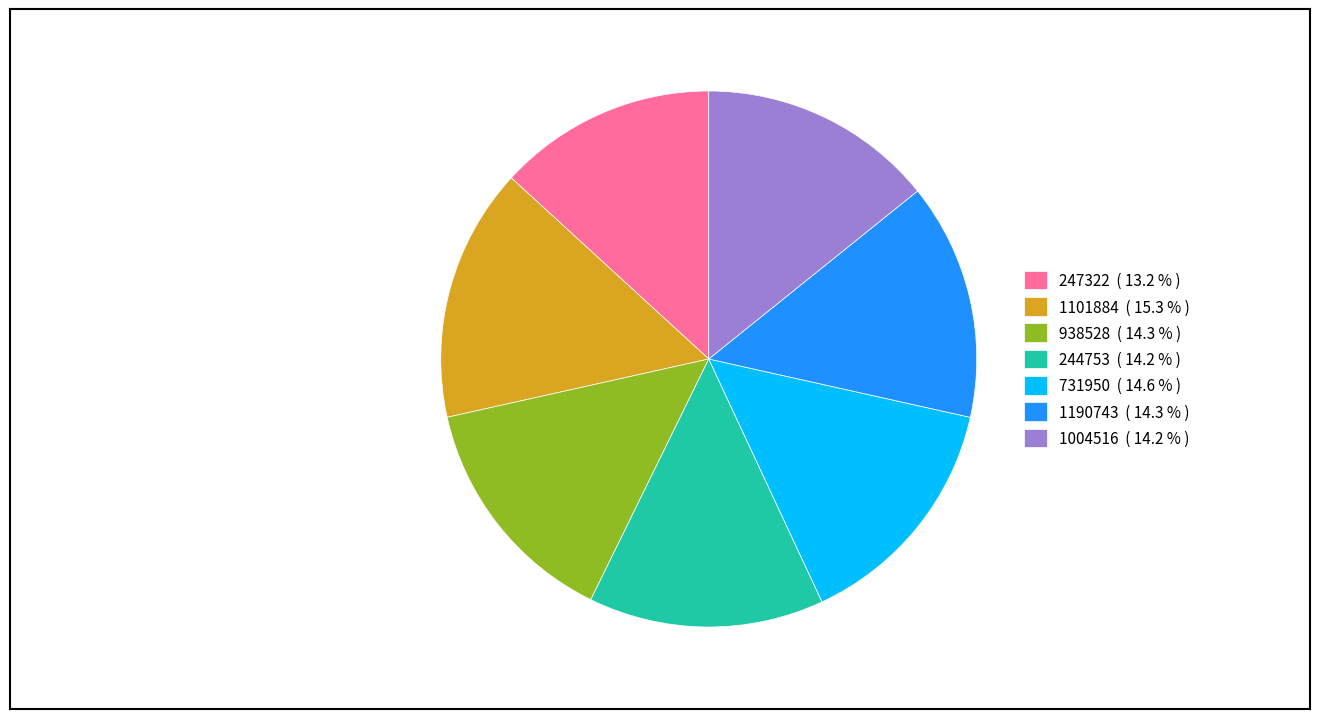

Is the sum of 244753 and 1101884 greater than half?

No